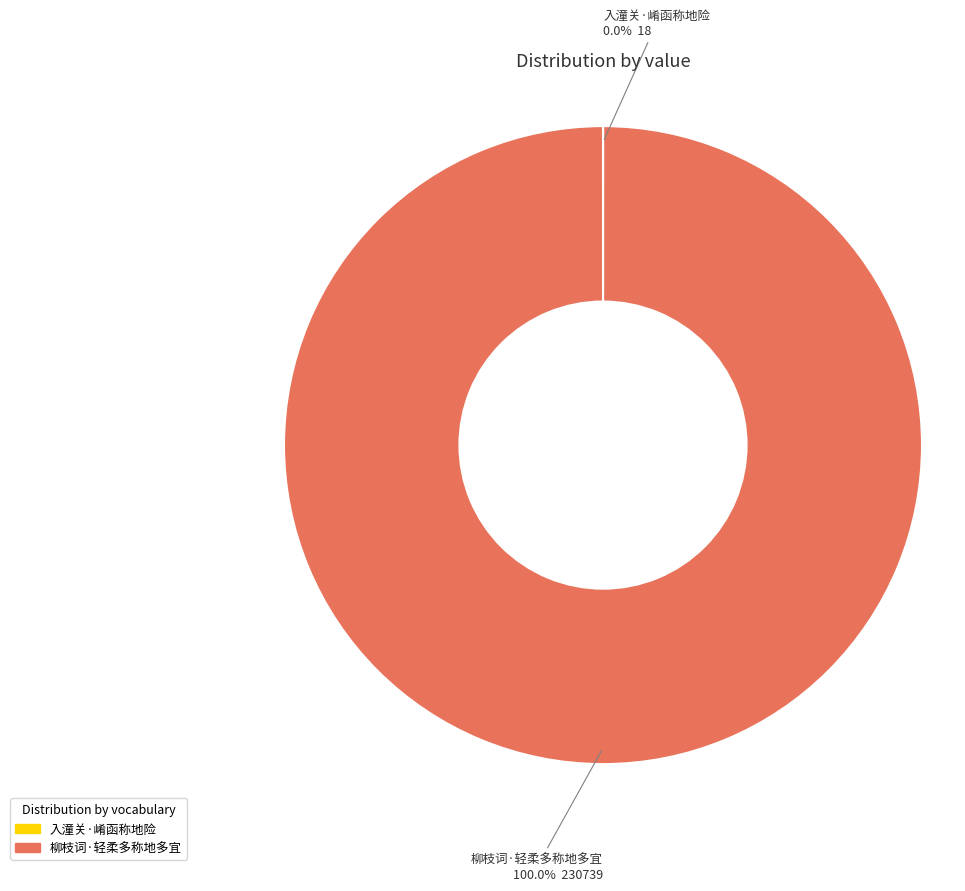

Which slice is the largest?

柳枝词·轻柔多称地多宜